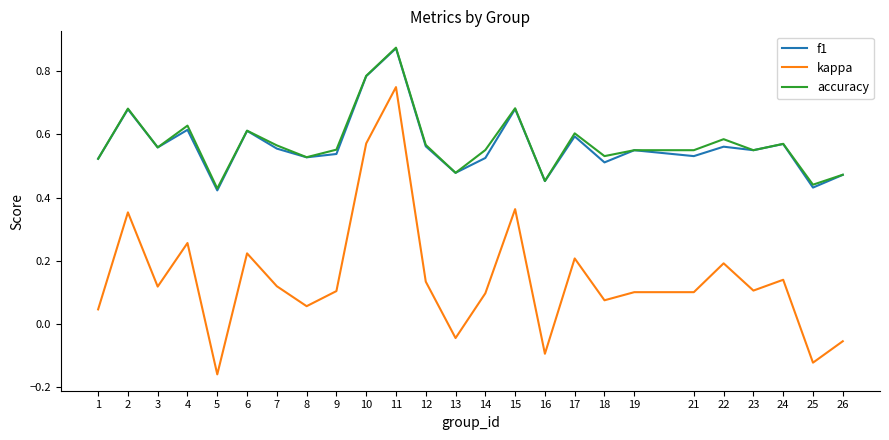

The f1 series shows 0.2 at 25. True or false?

False